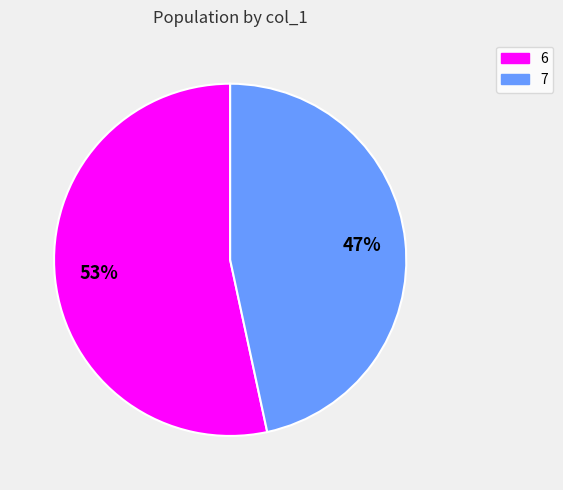

To the nearest percent, what portion does 6 represent?

53%